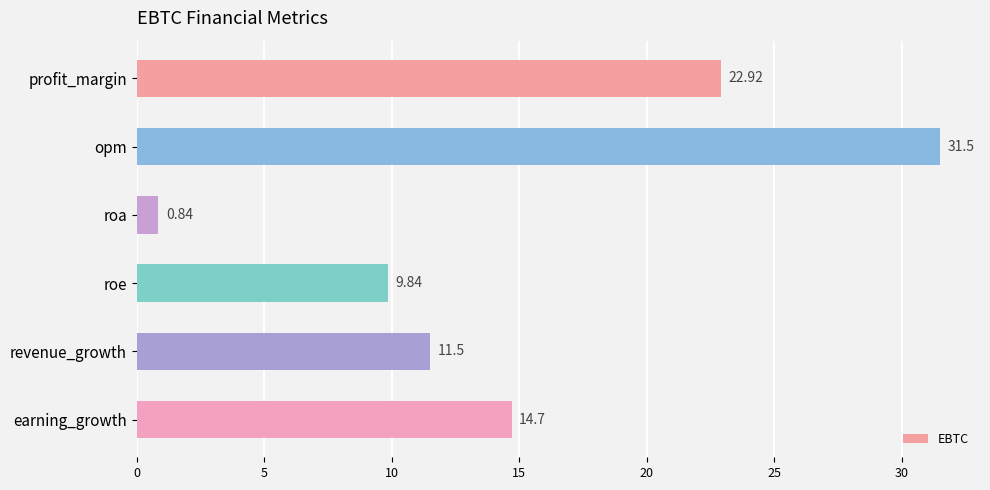

What is the average value?

15.2